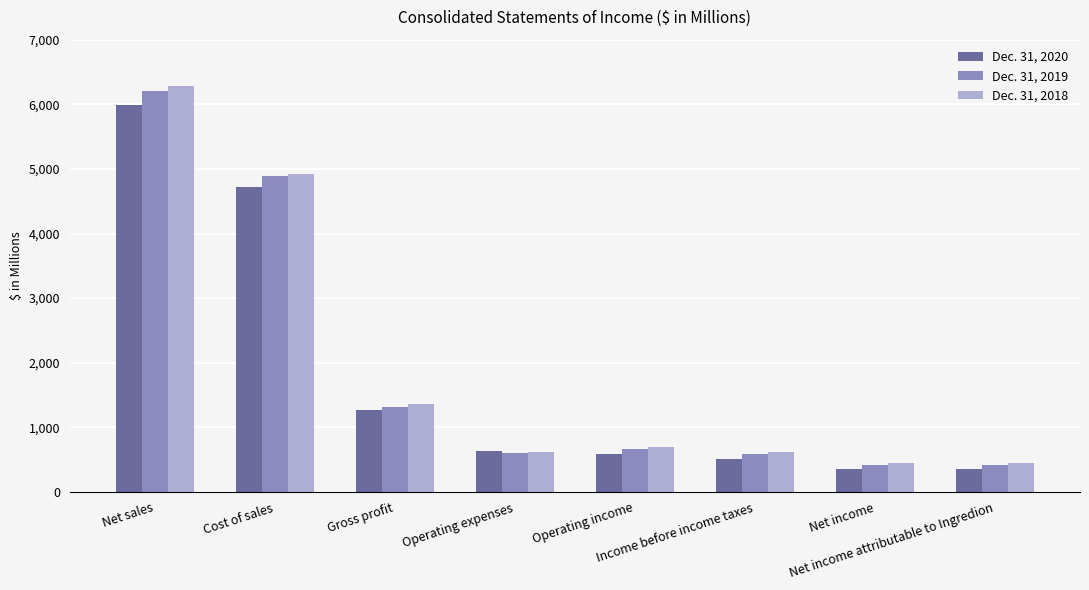

Does the chart contain any negative values?

No